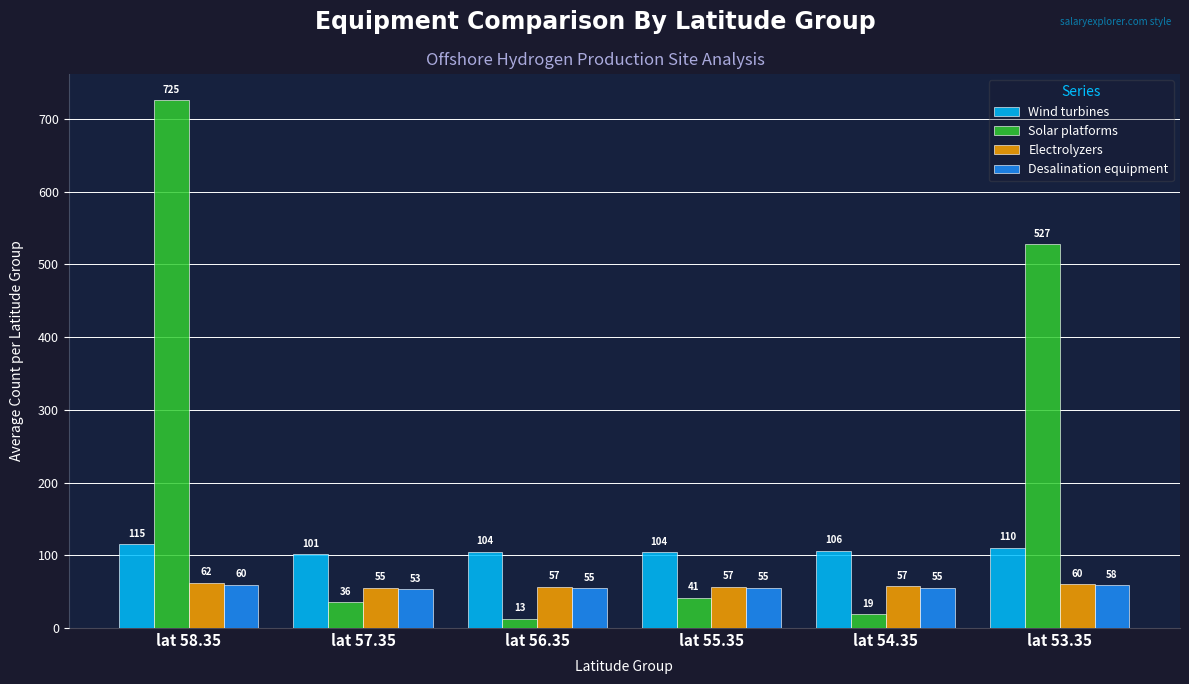

At how many categories does at least one series exceed 632?

1